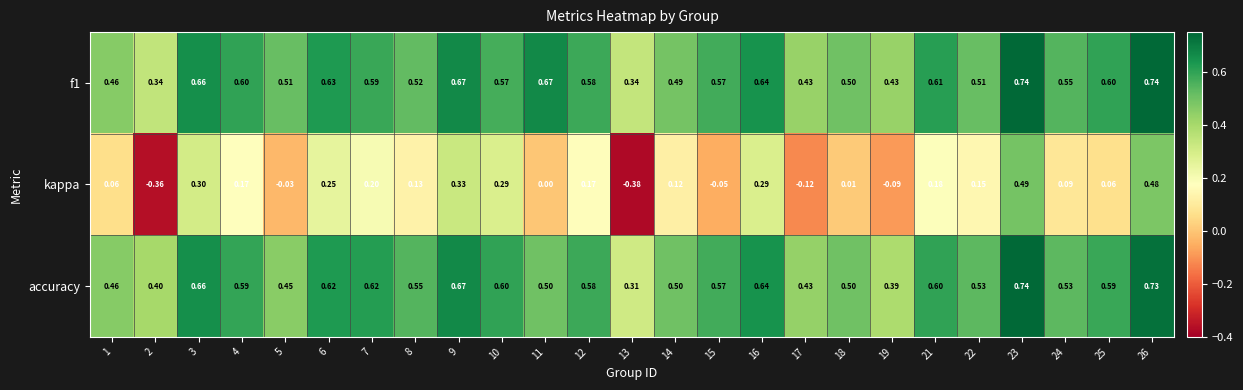

Is the value of accuracy at 2 greater than the value of f1 at 7?

No